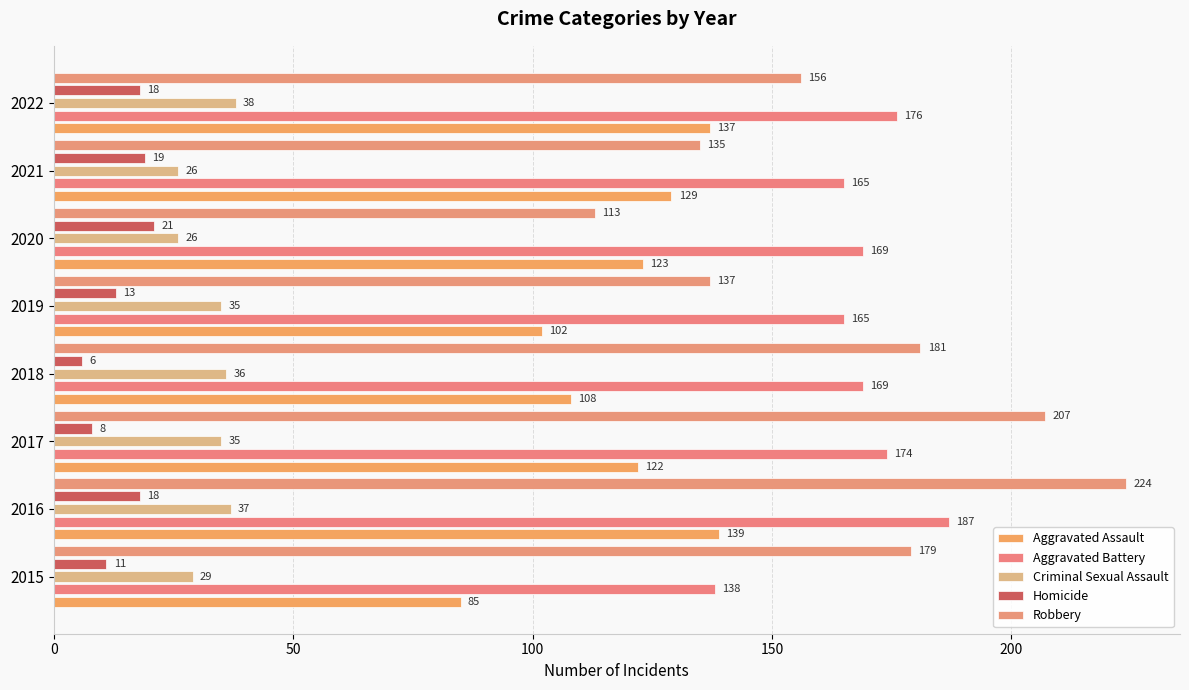

What are all the series names shown in the legend?

Aggravated Assault, Aggravated Battery, Criminal Sexual Assault, Homicide, Robbery